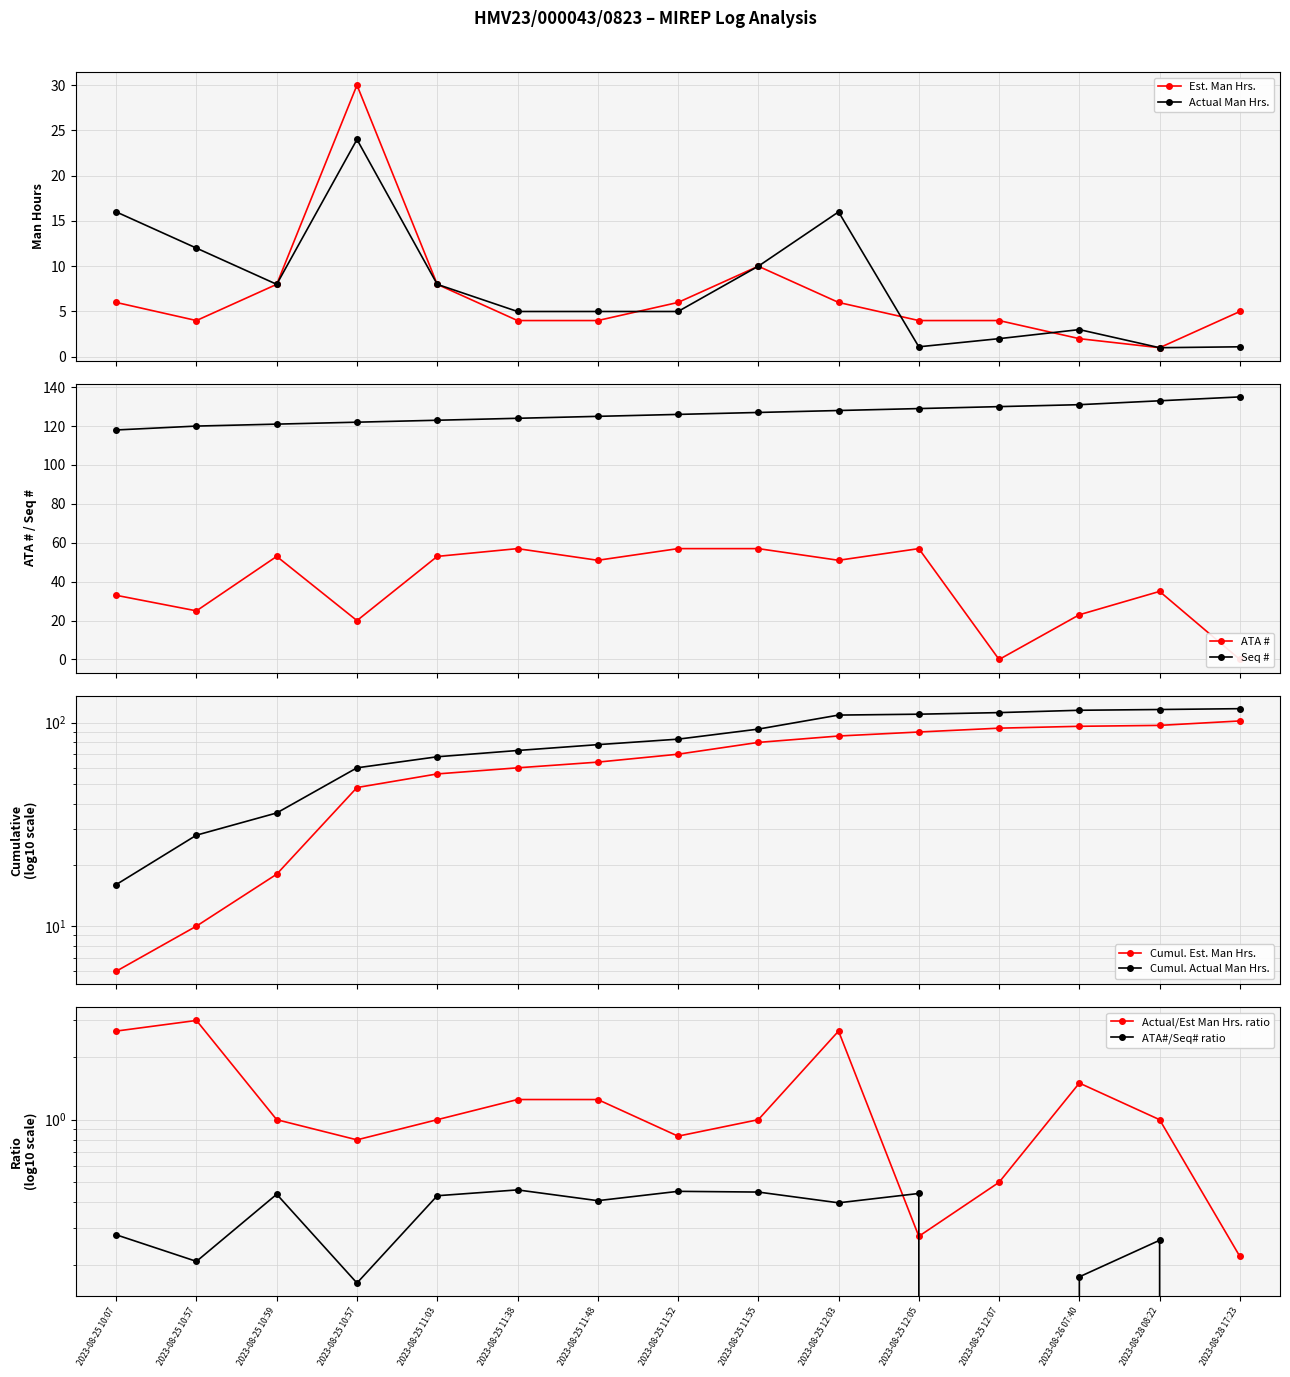

At which category is the sum across all series the highest?

2023-08-25 11:55